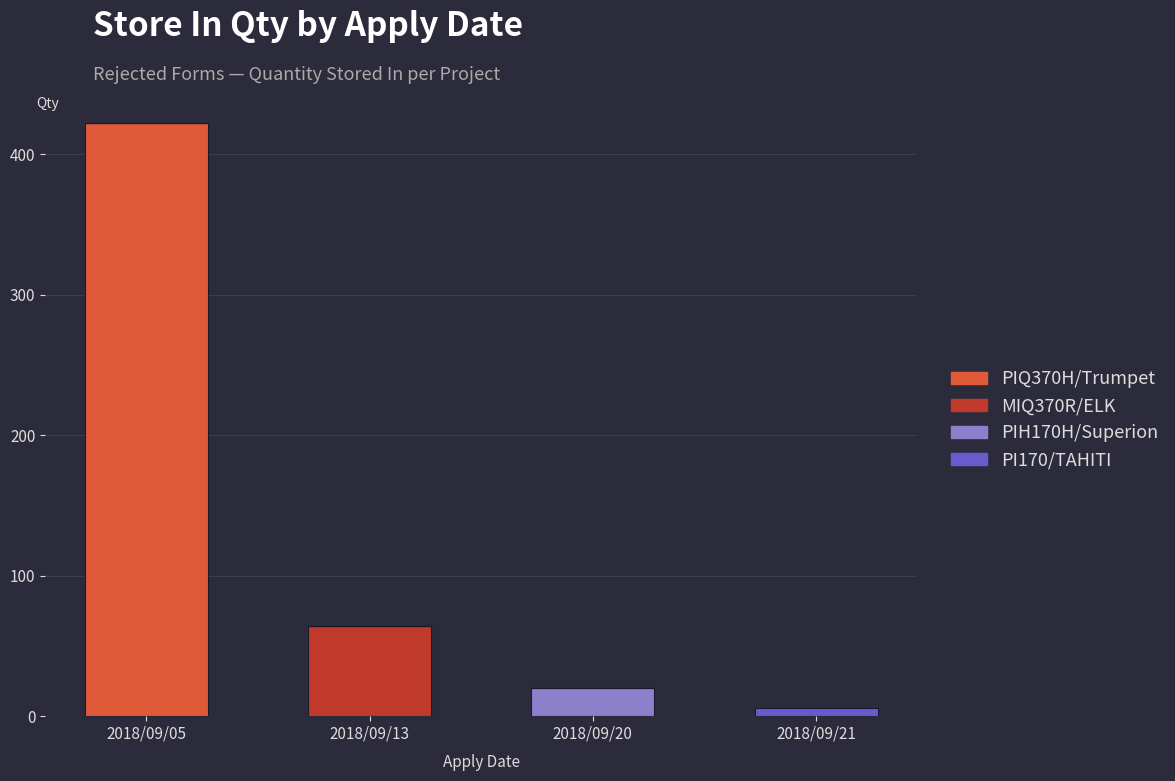

True or false: PIQ370H/Trumpet has a value of 0 at 2018/09/21.

True